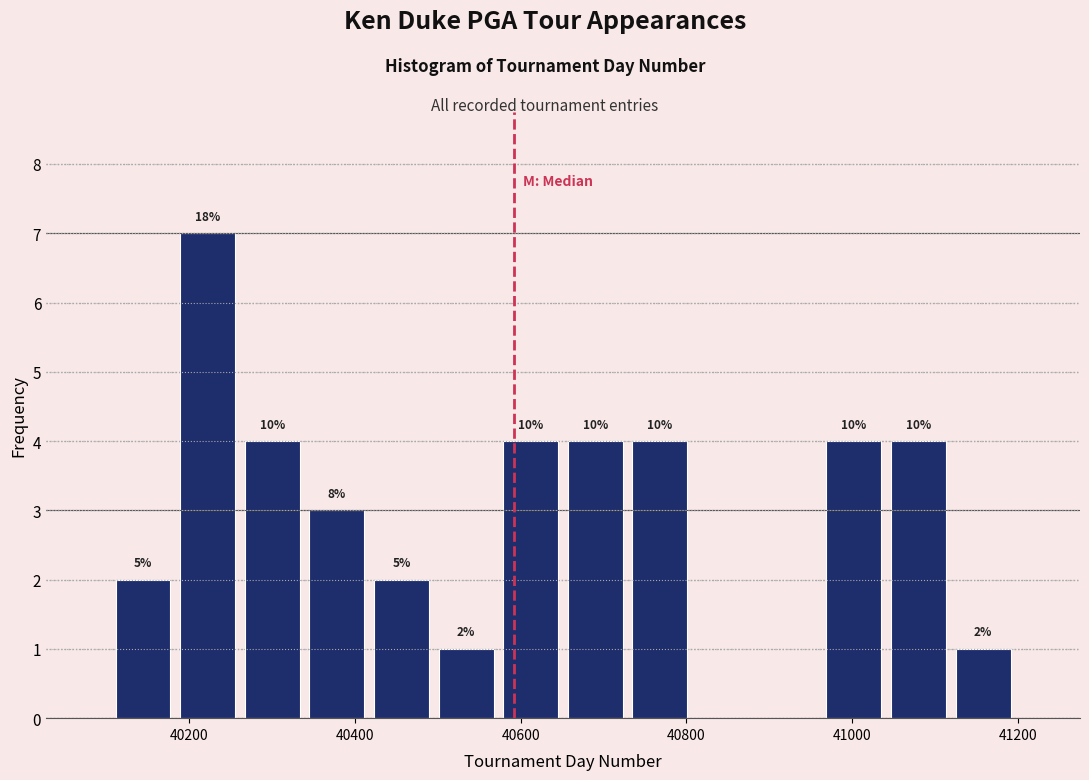

Read against the x-axis, roughly where is the centre of the tallest bar?

40220